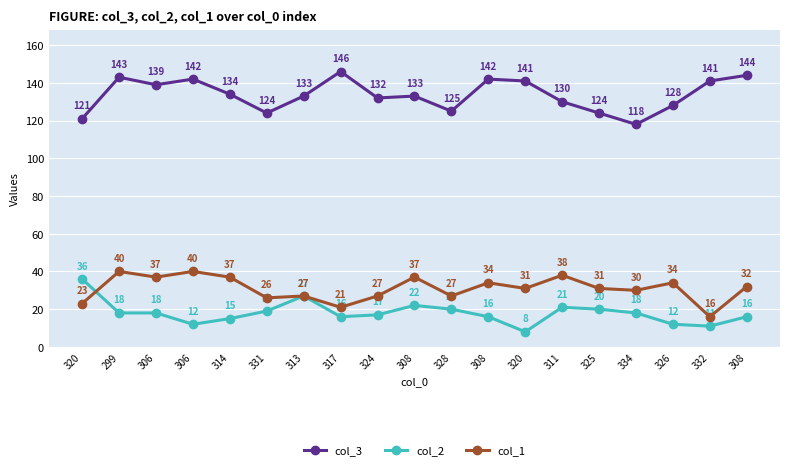

Does the chart have visible grid lines?

Yes